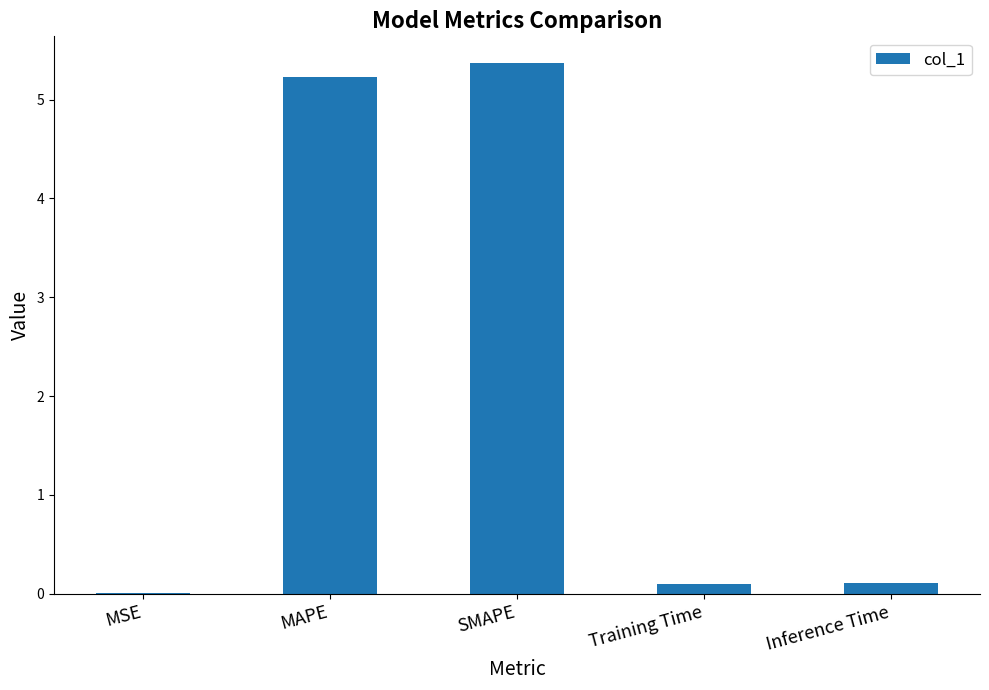

What value does the data have at MAPE?

5.2